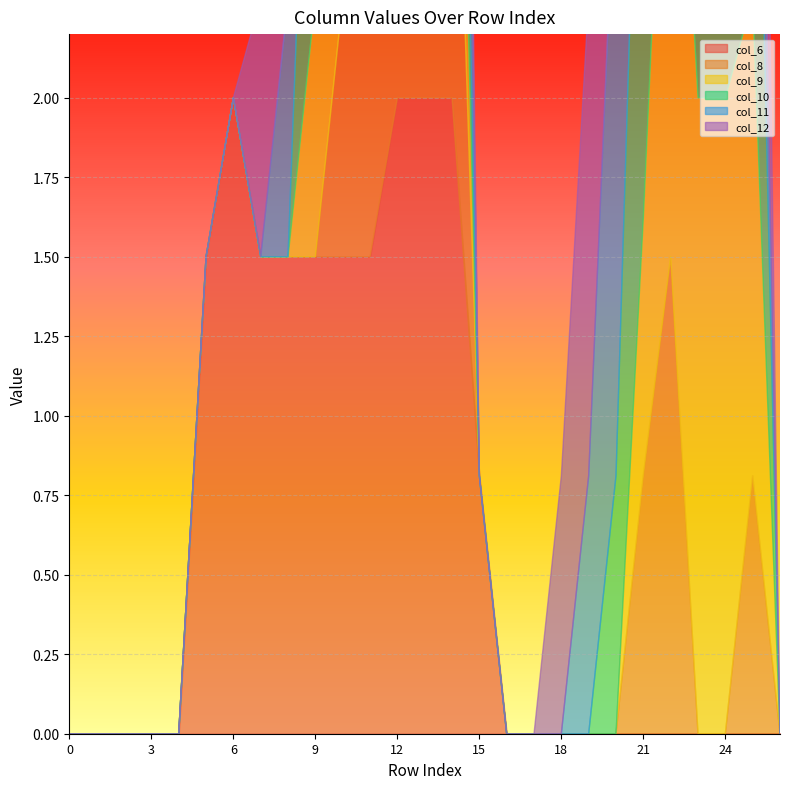

Rank the categories by col_11 value from lowest to highest.

0, 1, 2, 3, 4, 5, 6, 7, 11, 15, 16, 17, 18, 26, 8, 19, 25, 10, 14, 21, 23, 9, 12, 13, 20, 22, 24